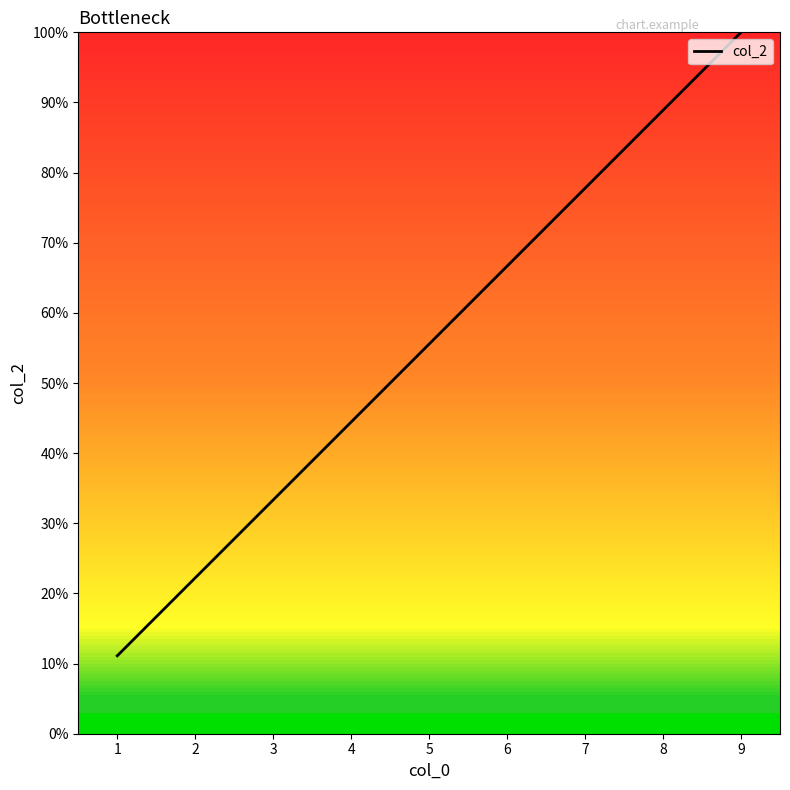

Rank the categories by value from highest to lowest.

9, 8, 7, 6, 5, 4, 3, 2, 1